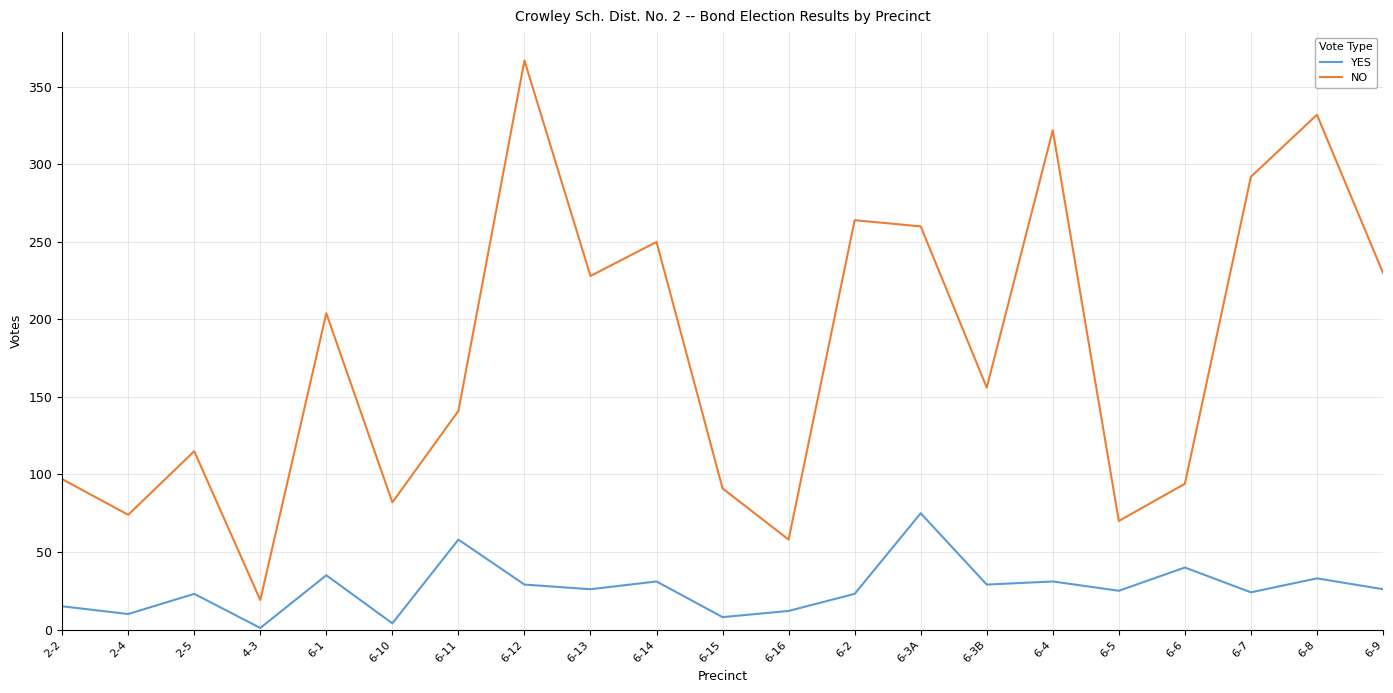

List the series in order of their overall mean, highest first.

NO, YES